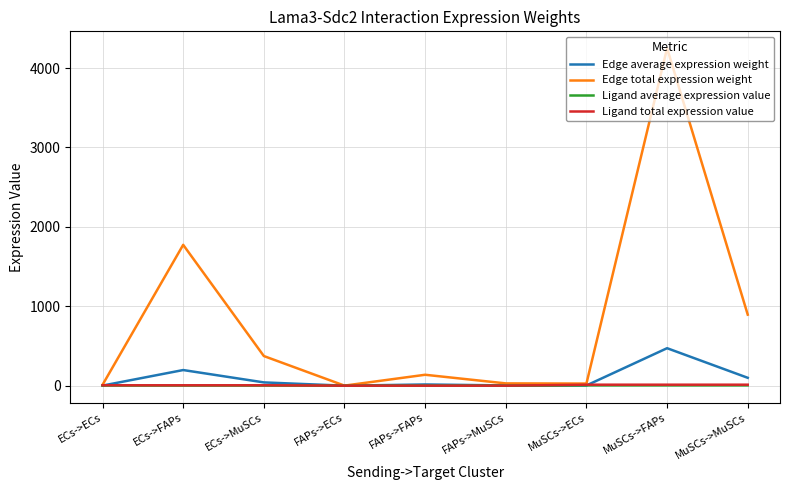

At how many categories does at least one series exceed 754?

3